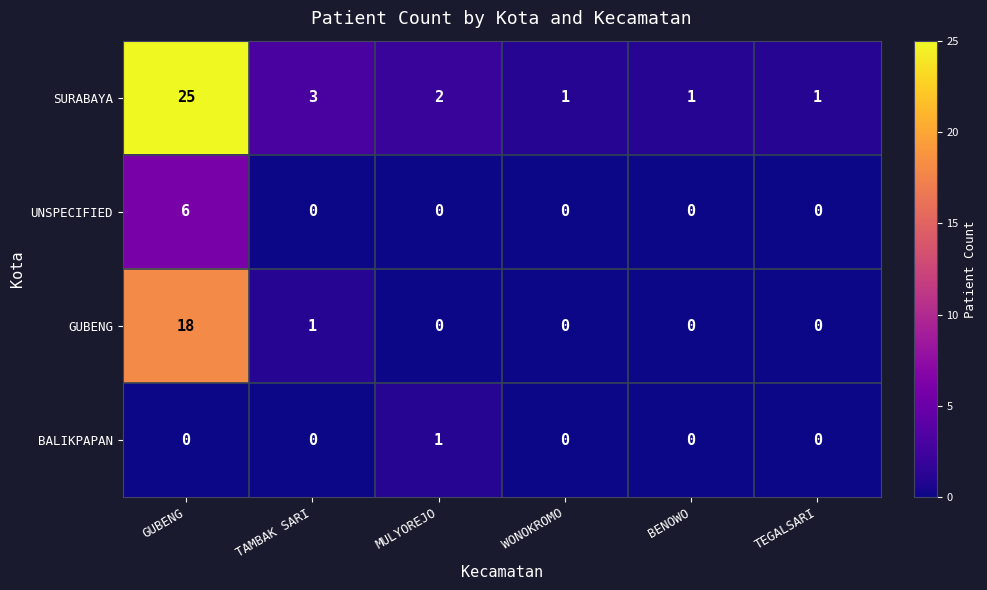

At which category is the sum across all series the highest?

GUBENG